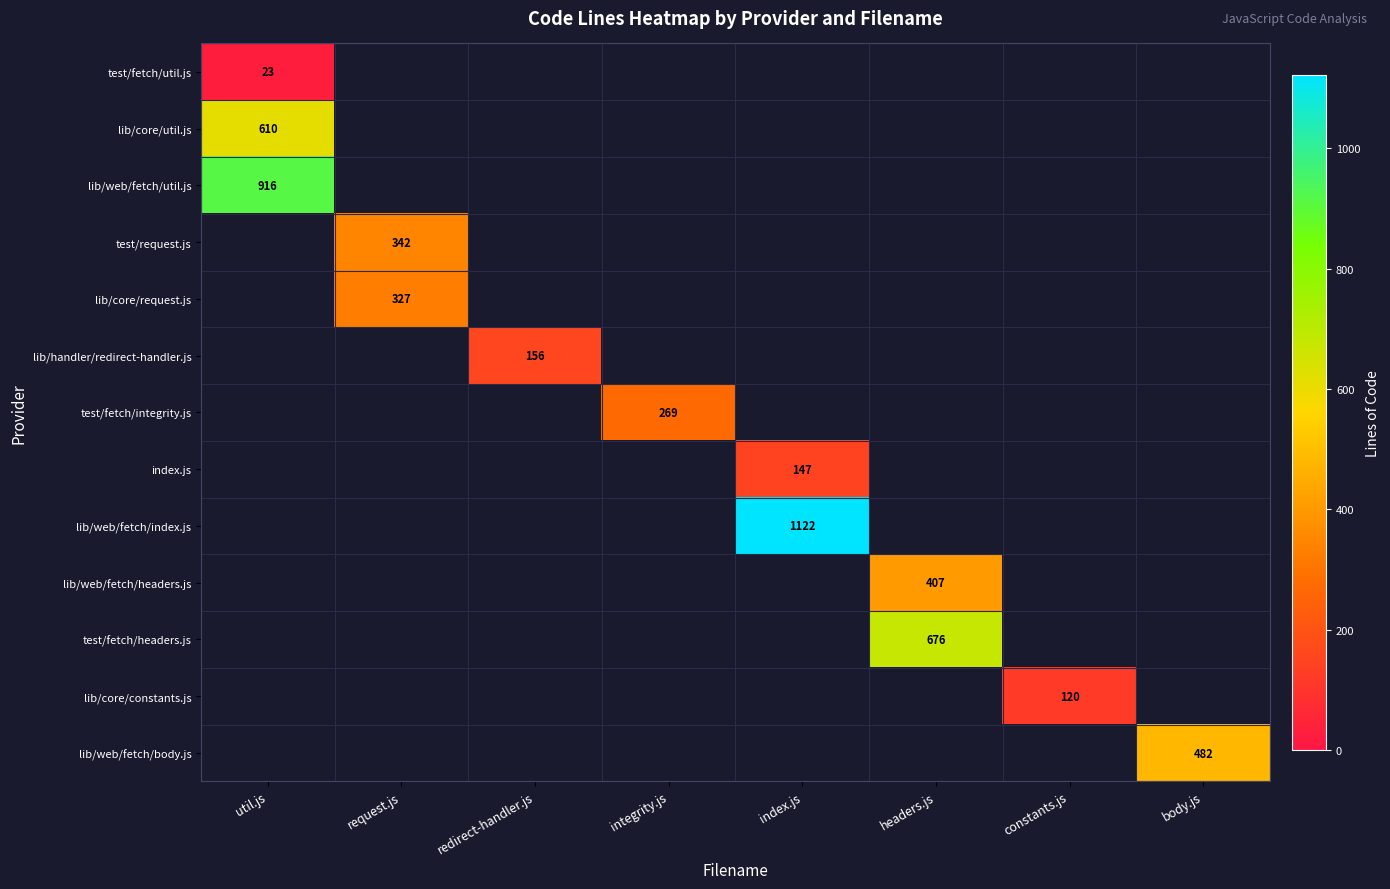

What is the total value across all series at util.js?

1549